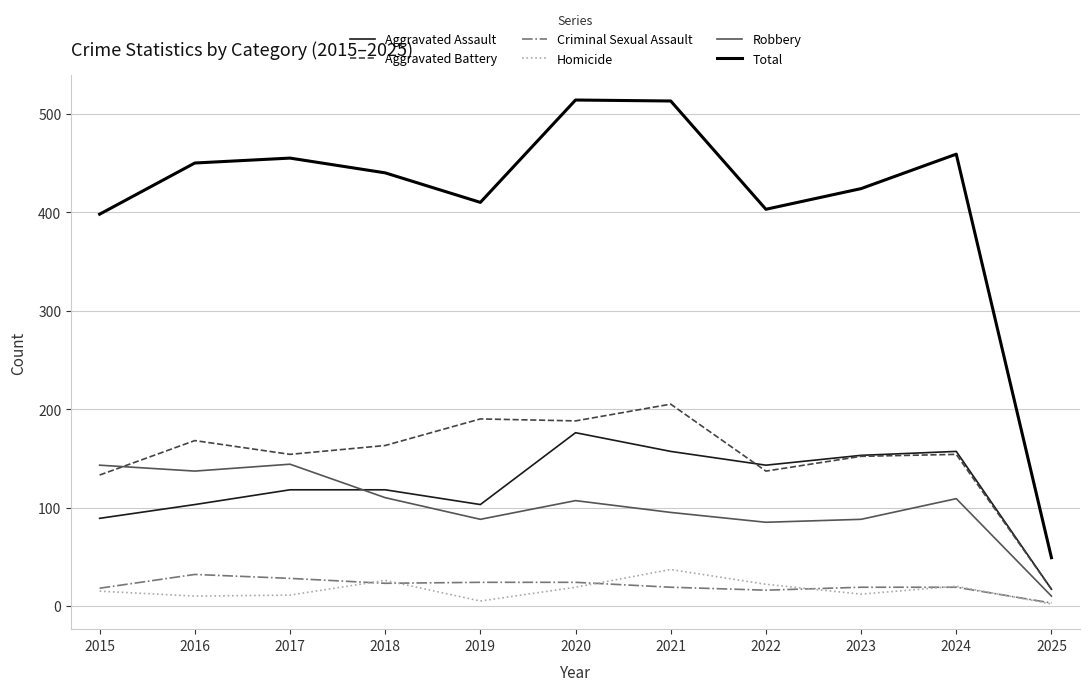

What is the lowest value of the Aggravated Assault series?

17